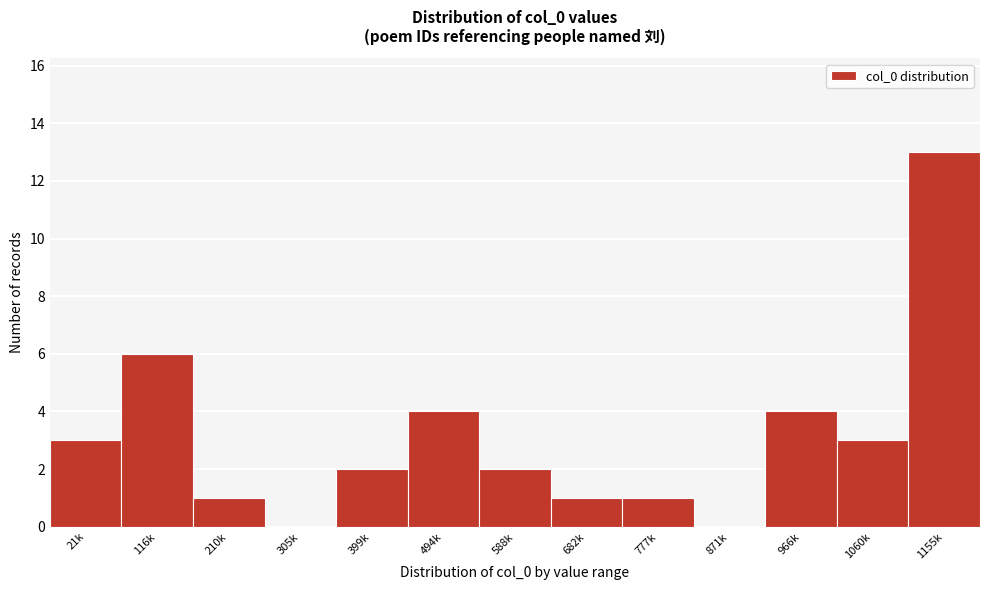

Reading left to right, list all the values displayed in this chart.

21k=3	116k=6	210k=1	305k=0	399k=2	494k=4	588k=2	682k=1	777k=1	871k=0	966k=4	1060k=3	1155k=13